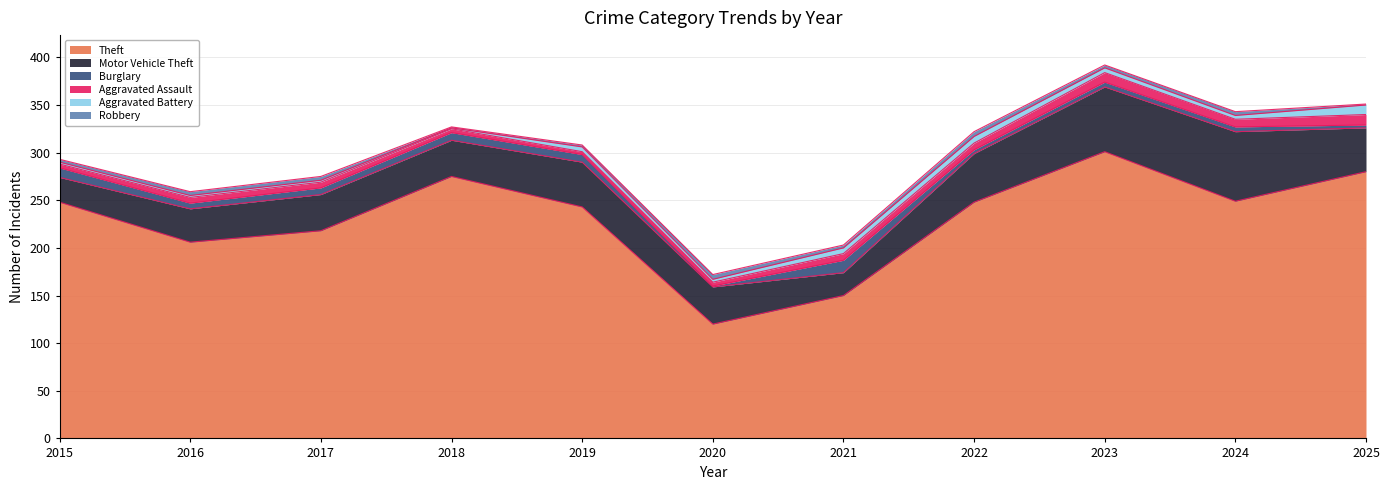

At how many categories does at least one series exceed 148?

10